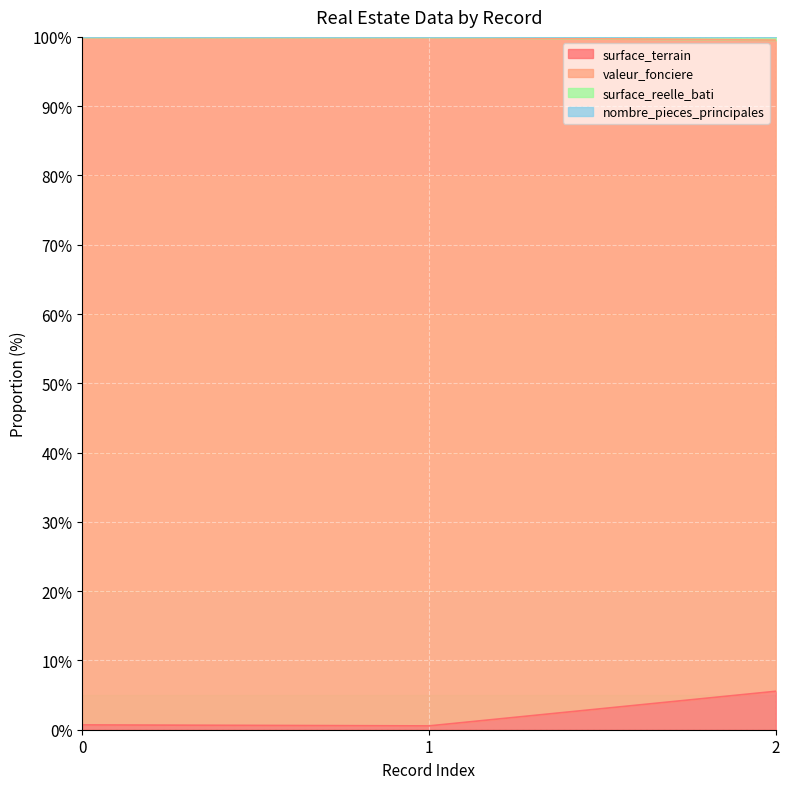

Which series has the largest range (max minus min)?

surface_terrain